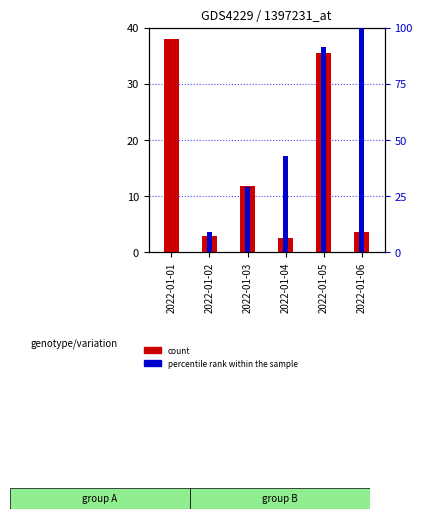

At which label is percentile rank within the sample closest to 50?

2022-01-04